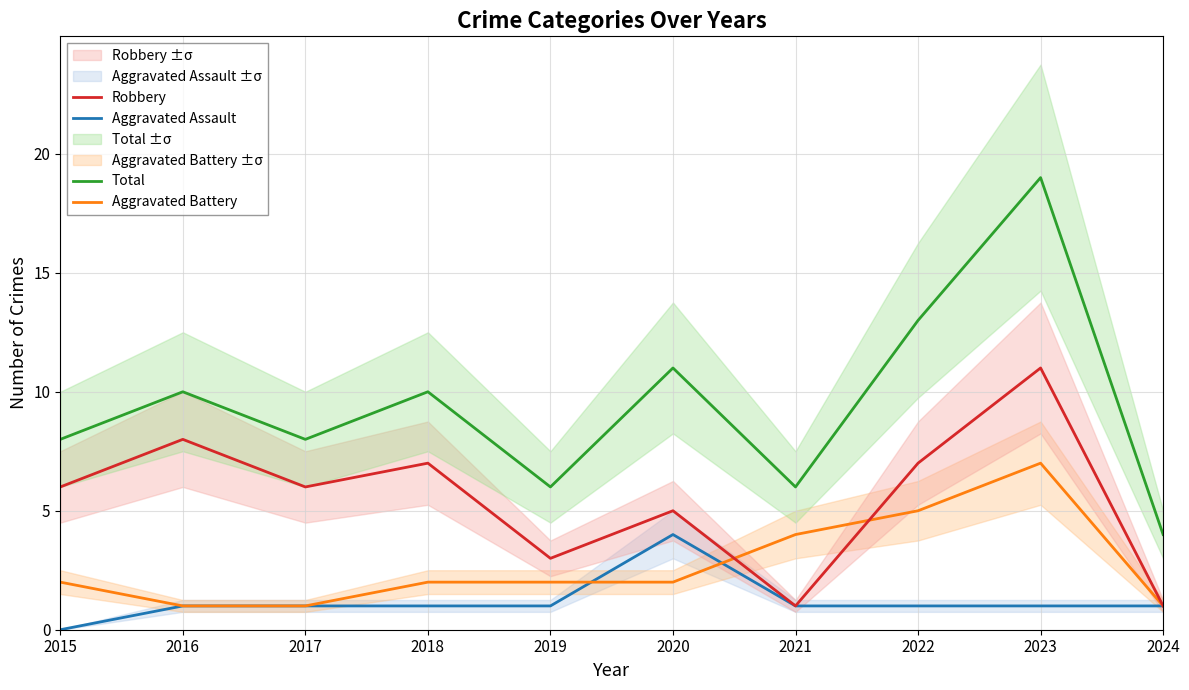

Which series has the largest total across all categories?

Total